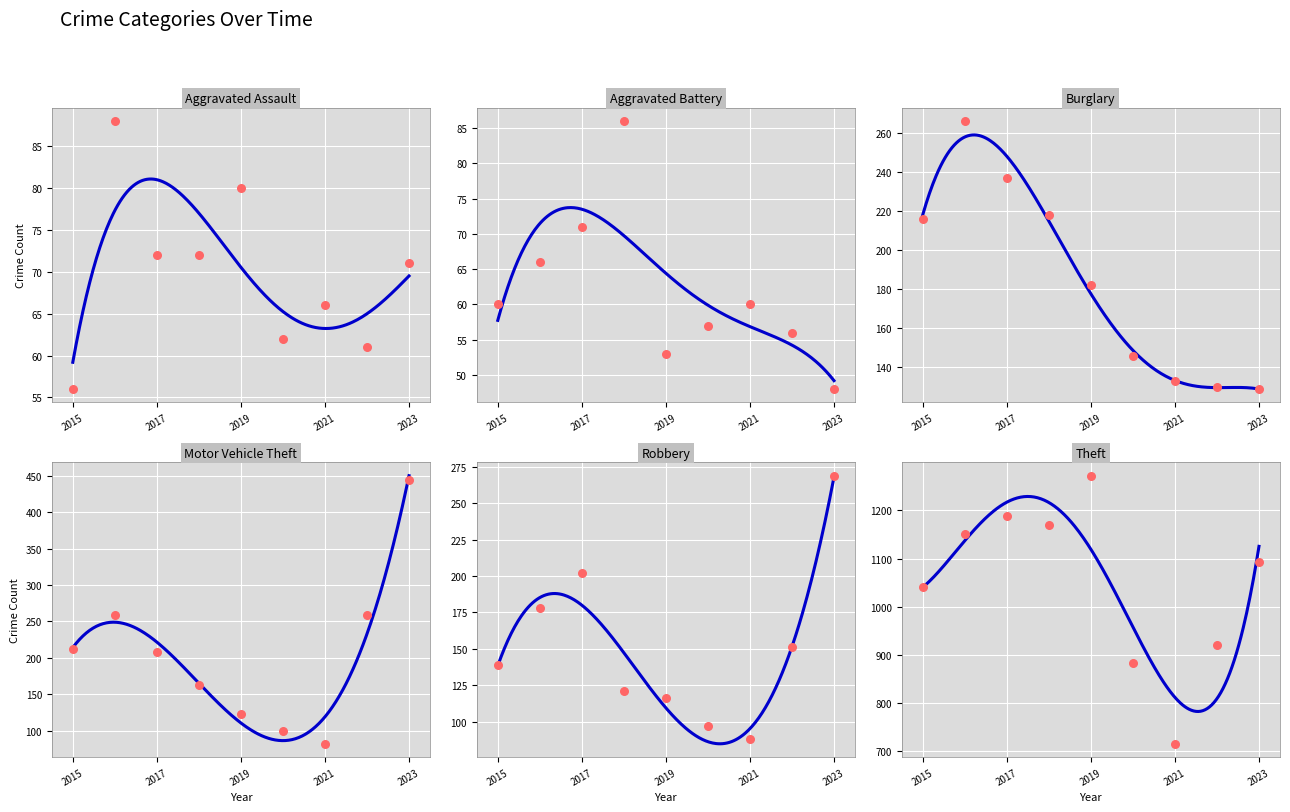

Which series has the largest Y range (max minus min)?

Theft